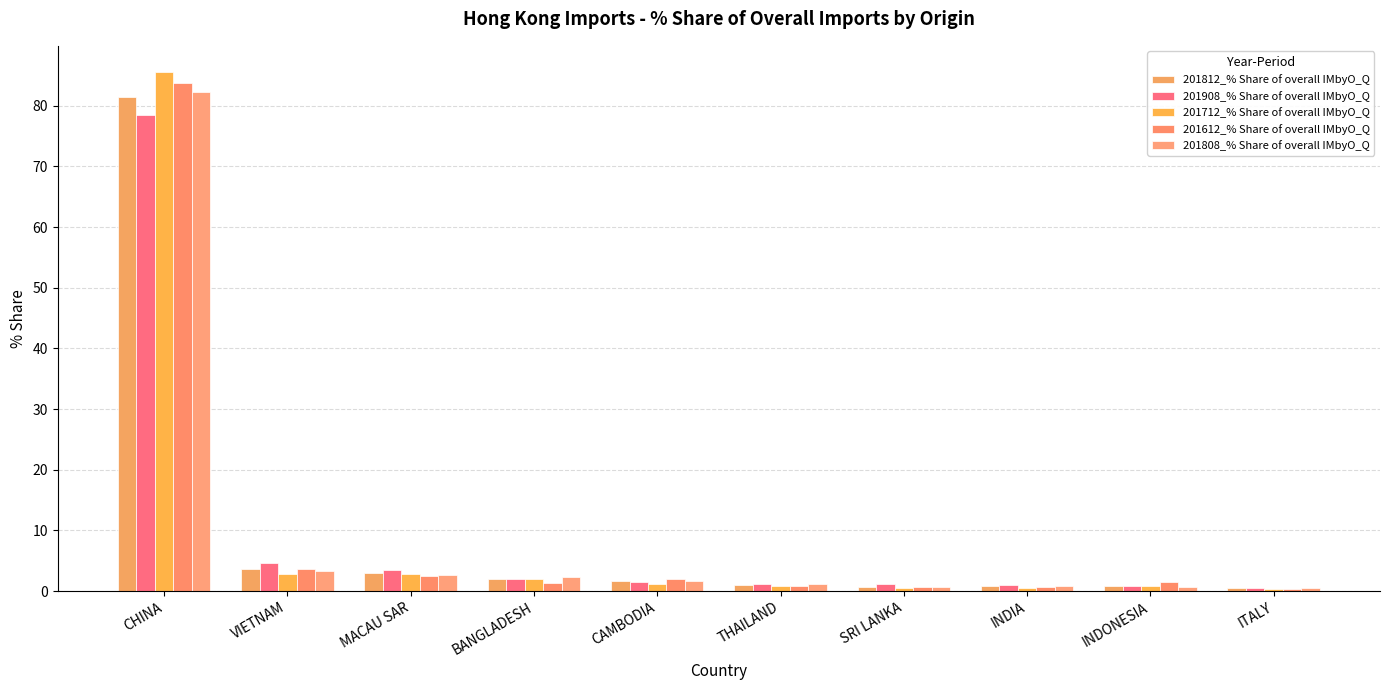

What are all the series names shown in the legend?

201812_% Share of overall IMbyO_Q, 201908_% Share of overall IMbyO_Q, 201712_% Share of overall IMbyO_Q, 201612_% Share of overall IMbyO_Q, 201808_% Share of overall IMbyO_Q